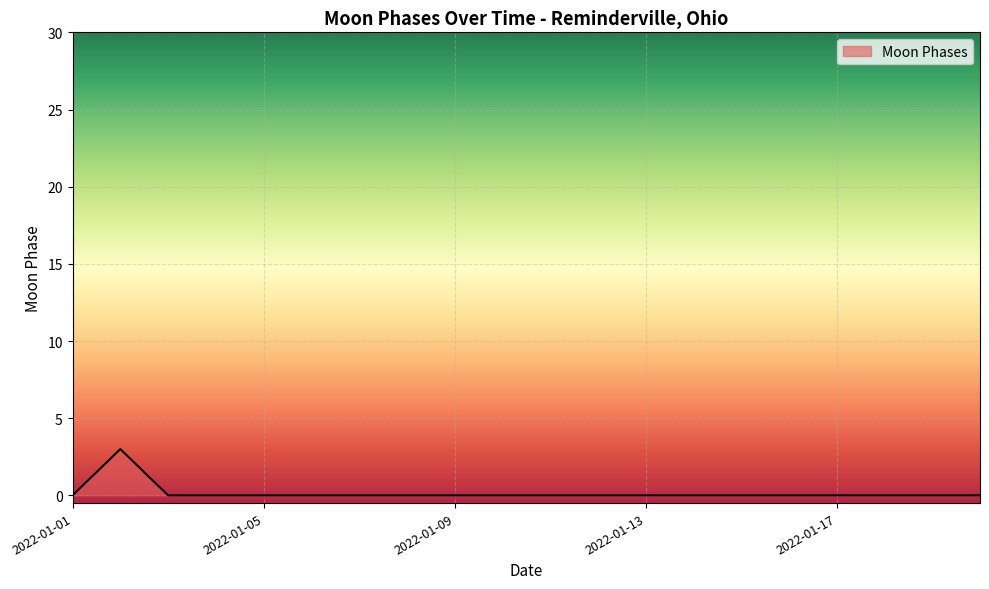

Count the number of data series in this chart.

1